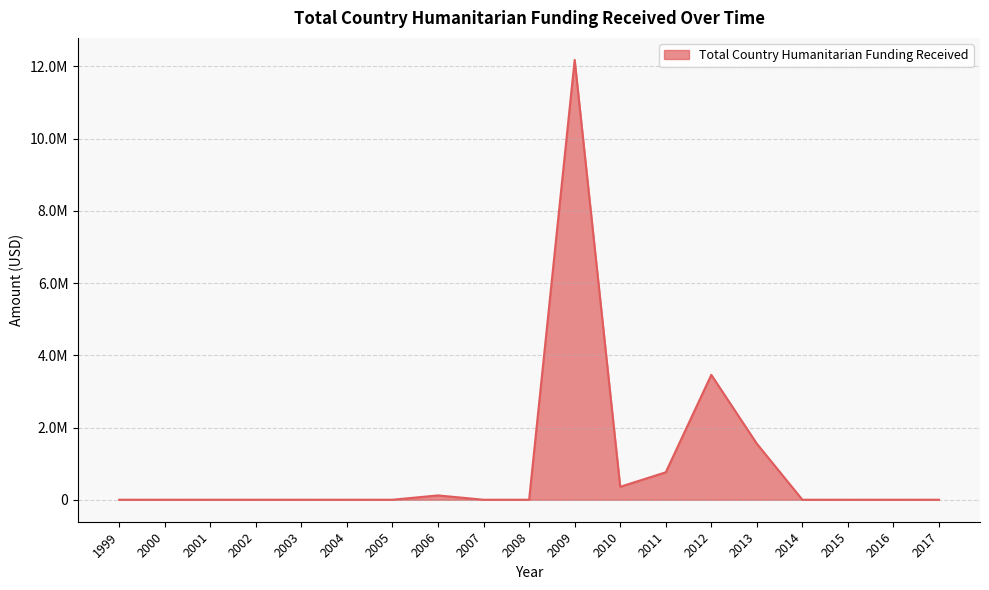

The chart shows a value of 0 at 2000. True or false?

True